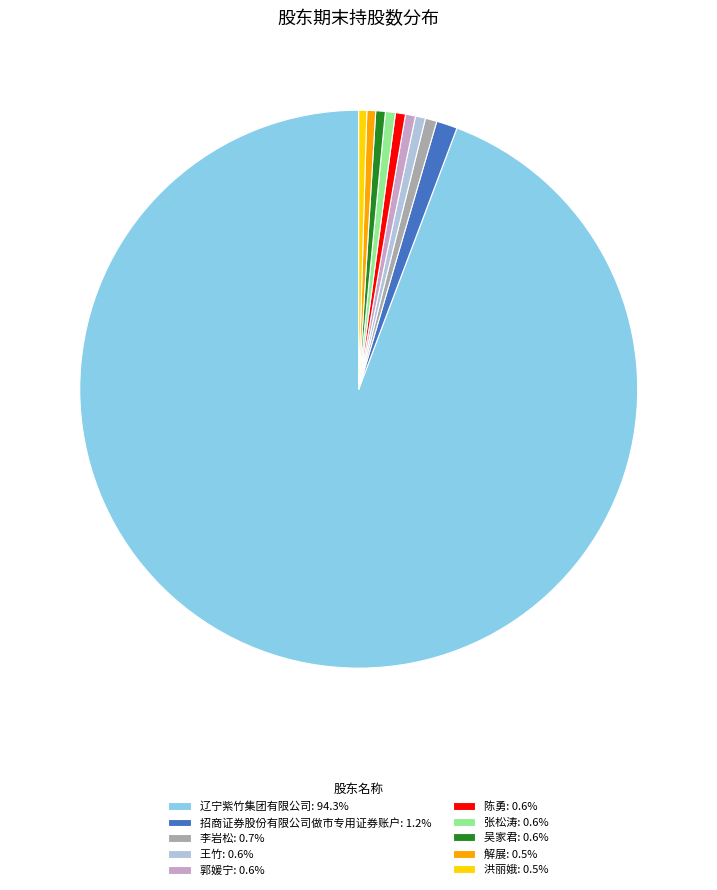

Between 陈勇 and 招商证券股份有限公司做市专用证券账户, which is larger?

招商证券股份有限公司做市专用证券账户